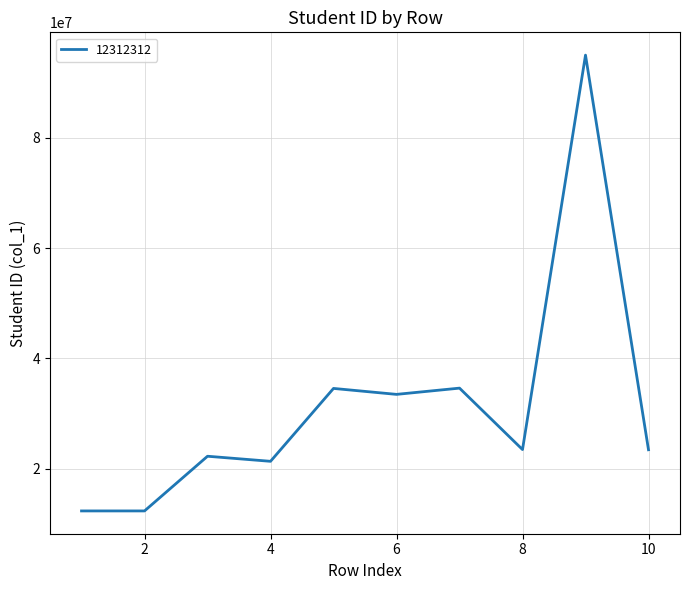

What is the difference between the maximum and minimum values?

82681560